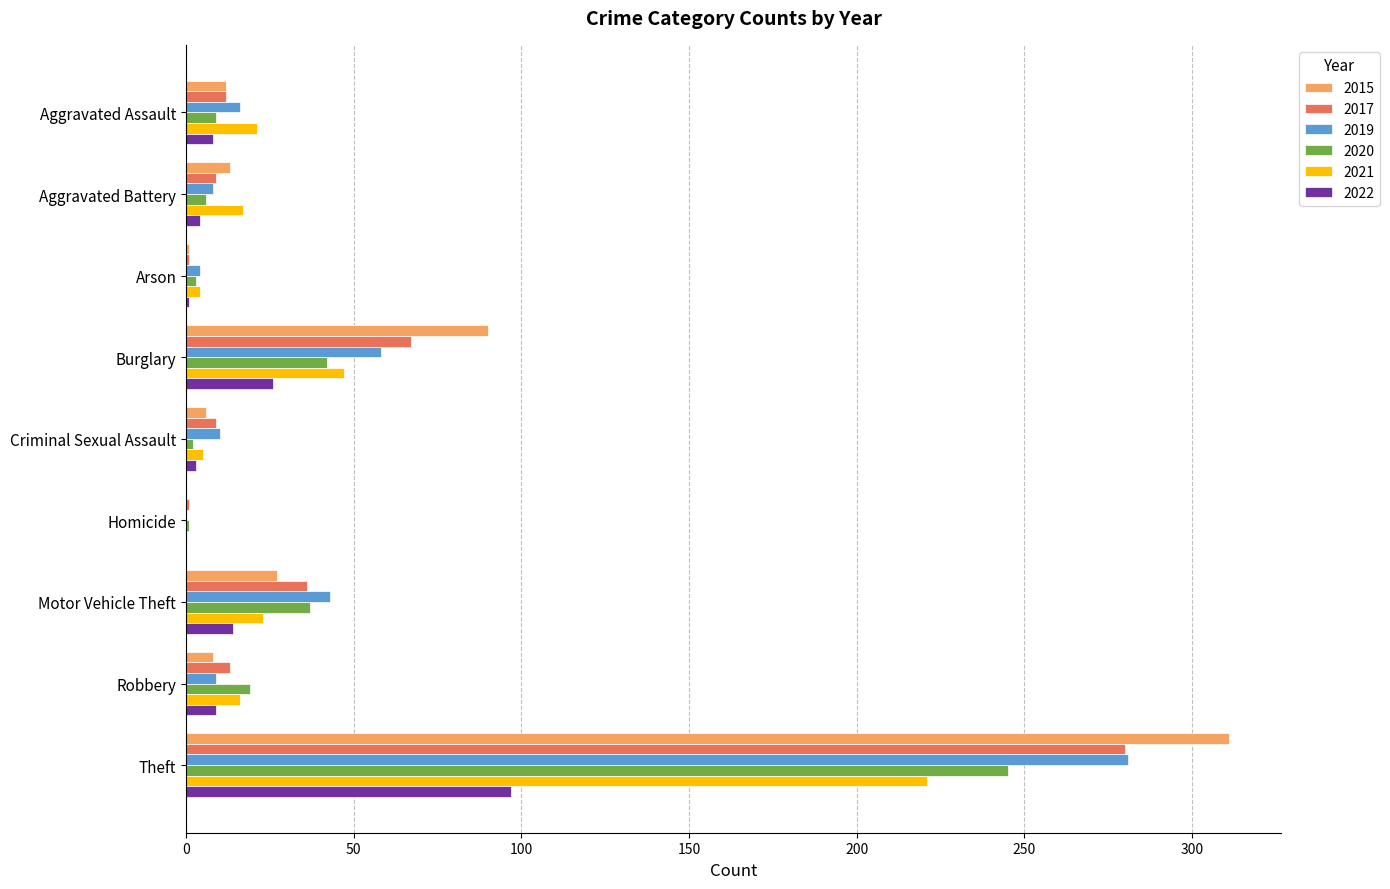

Which series has the widest spread of values?

2015